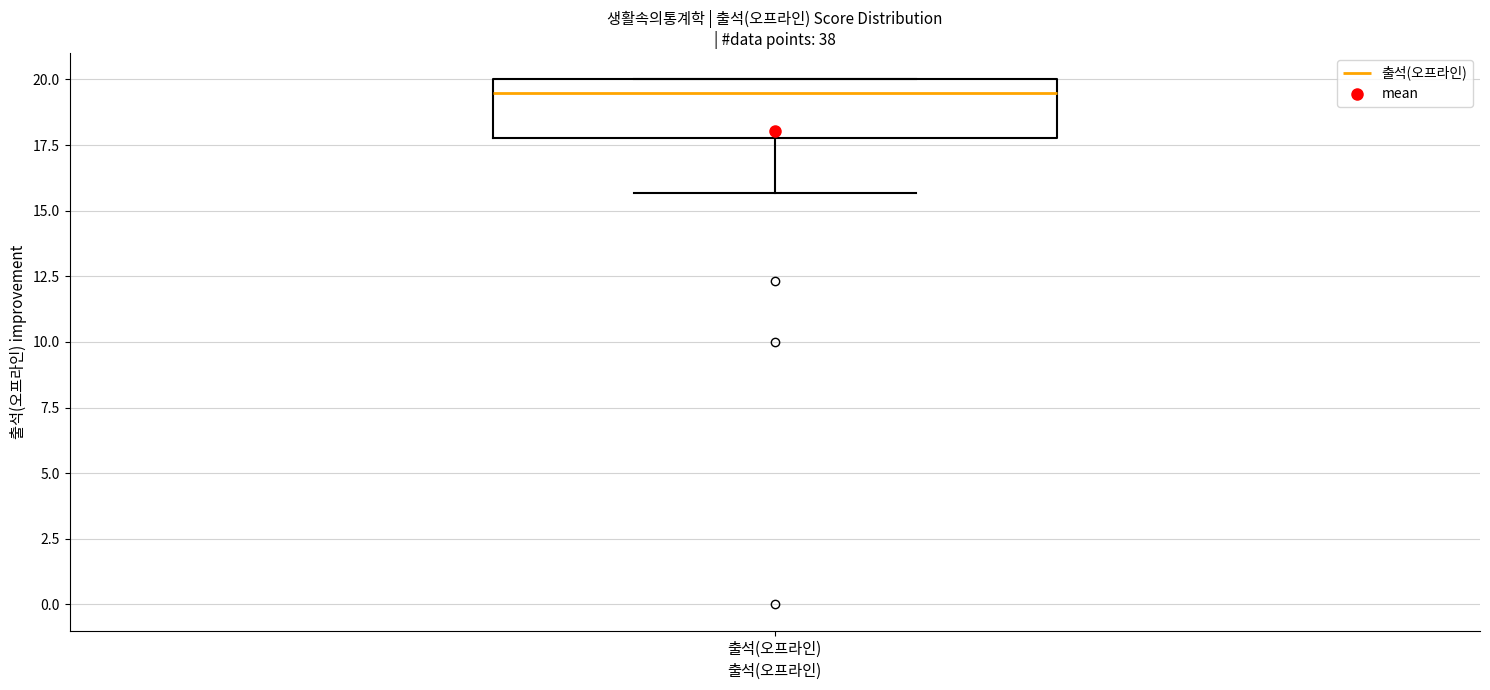

Read this box plot against the y-axis: the position of the median line, the range covered by the box, and the ends of both whiskers. The values are not printed on the chart, so give them approximately, as read against the axis.

median 19.5, box 18.0 to 20.0, whiskers 15.5 to 20.0